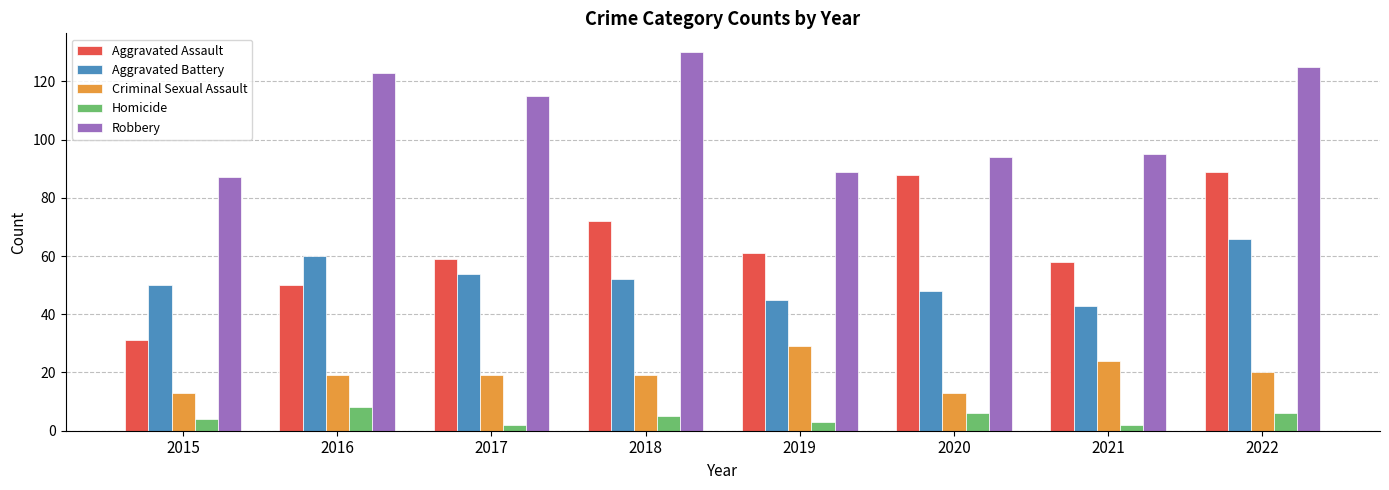

Reading left to right, extract all data points from this chart.

Aggravated Assault: 31	50	59	72	61	88	58	89
Aggravated Battery: 50	60	54	52	45	48	43	66
Criminal Sexual Assault: 13	19	19	19	29	13	24	20
Homicide: 4	8	2	5	3	6	2	6
Robbery: 87	123	115	130	89	94	95	125